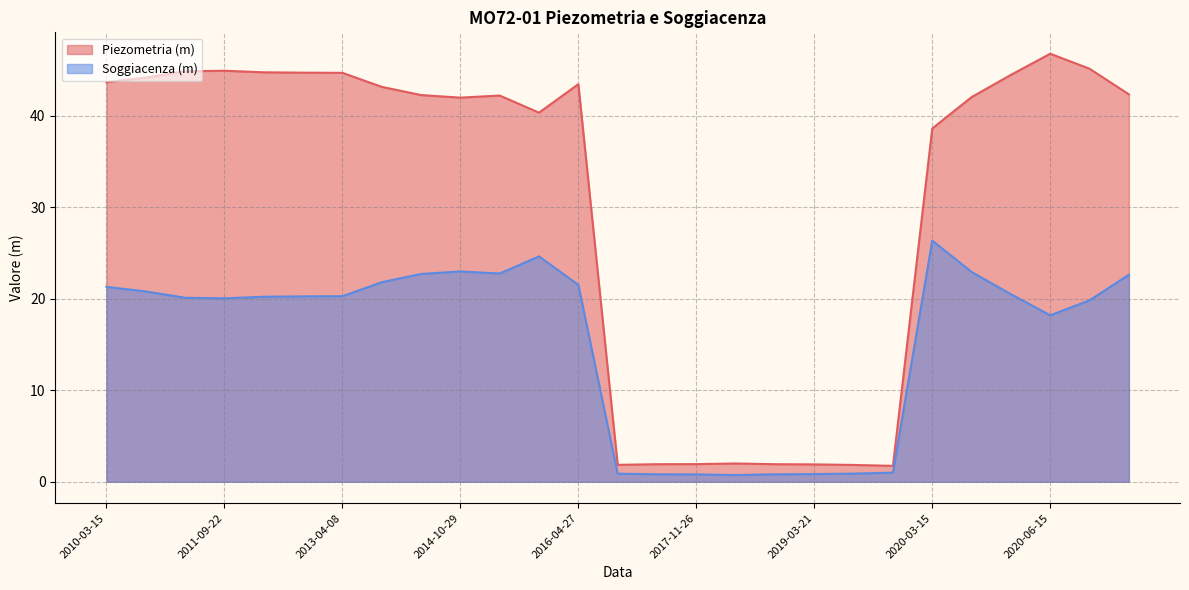

Which series has the widest spread of values?

Piezometria (m)